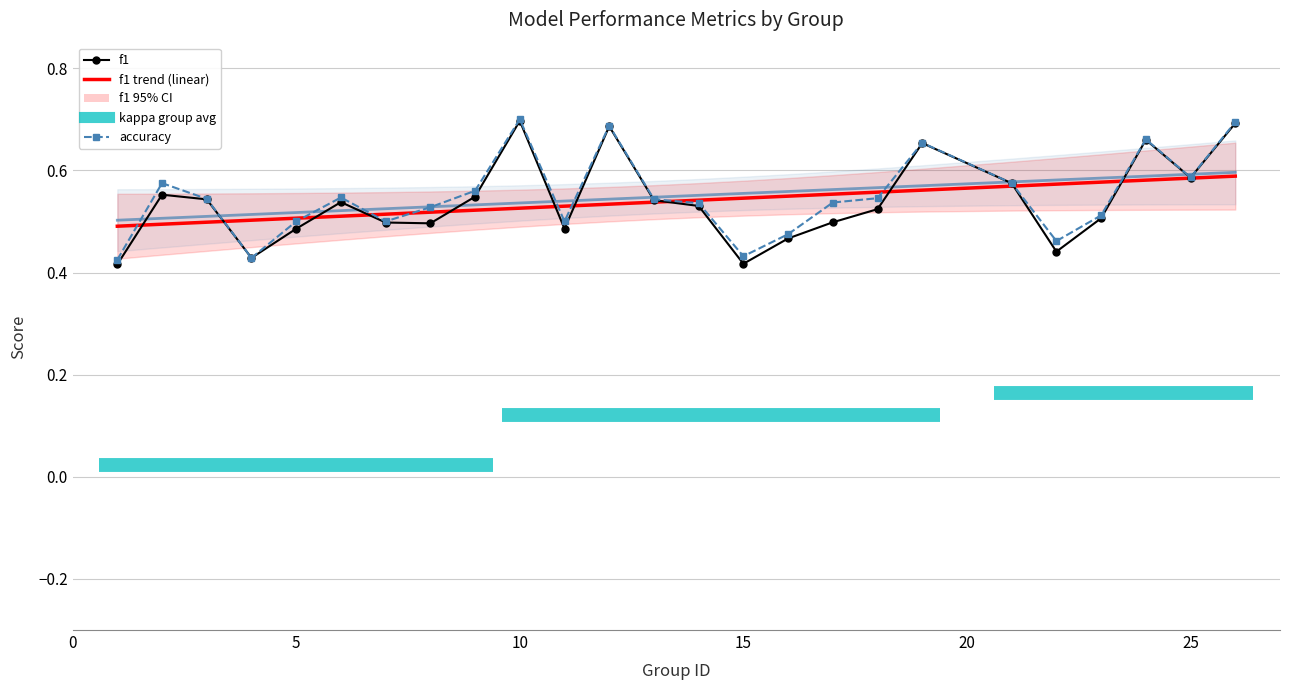

Is the value of f1 at 25 greater than the value of kappa at 19?

No